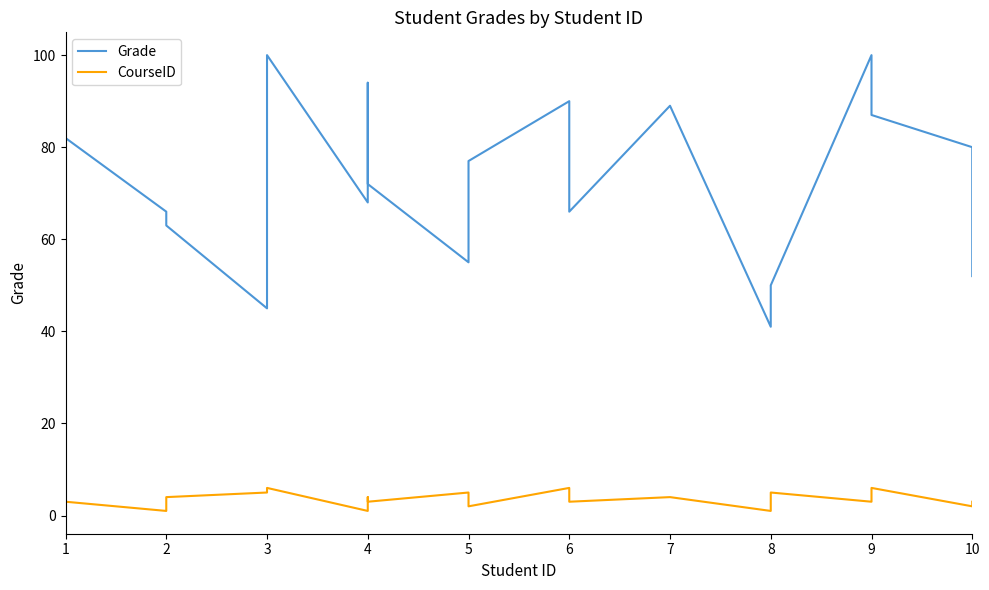

How many data points does each series have?

21